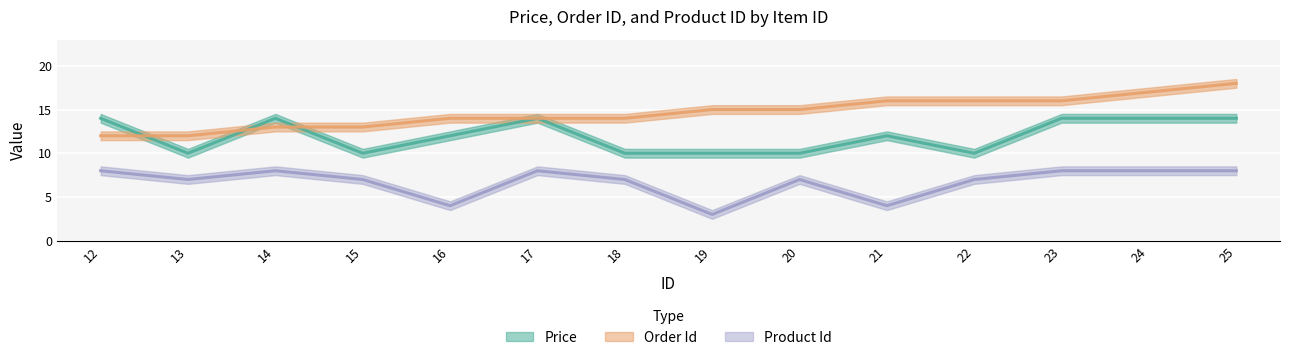

What is the value of the order_id point at the 1st from the left?

12